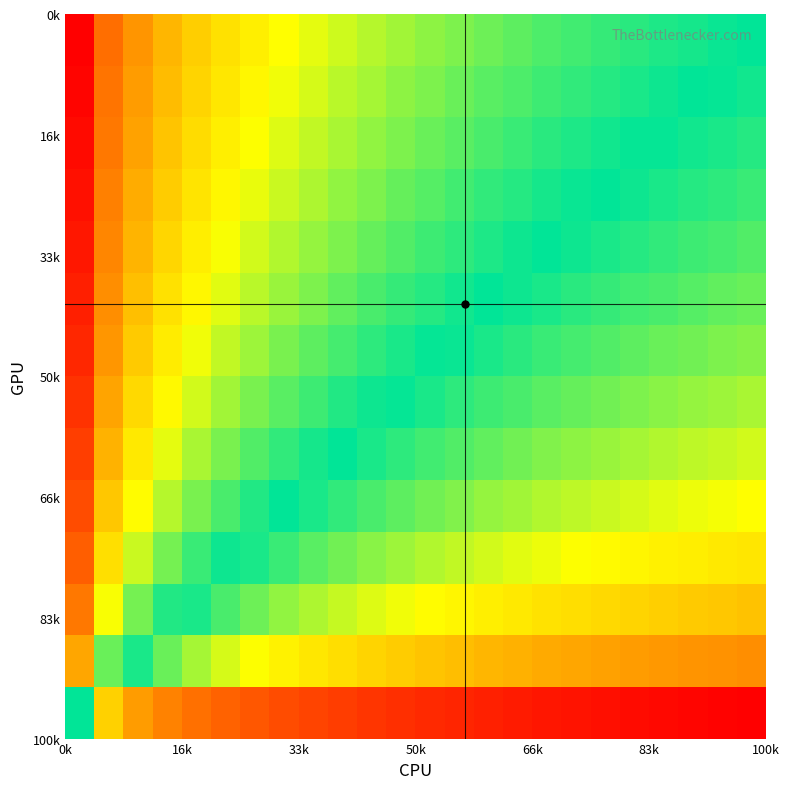

At how many categories does at least one series exceed 0?

24